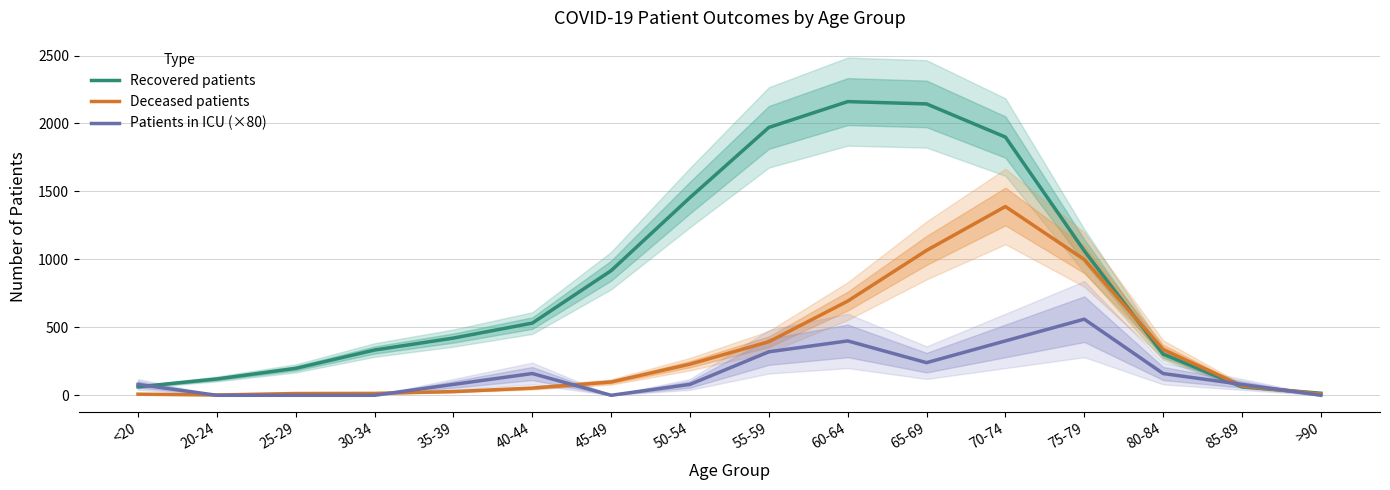

True or false: Deceased patients and Recovered patients intersect in this chart.

True